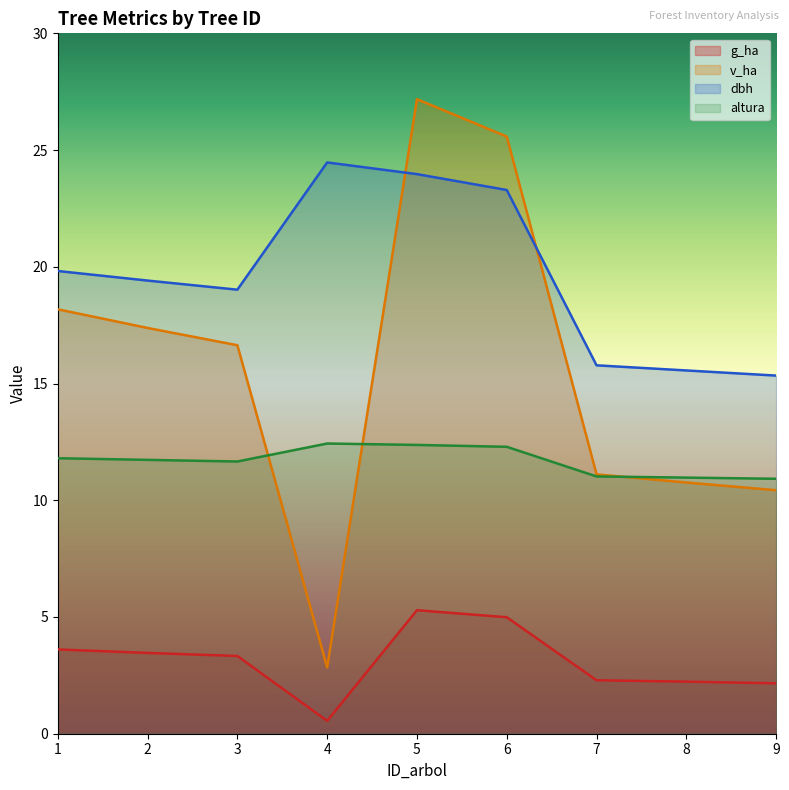

Which has a higher value, 8 or 9?

8